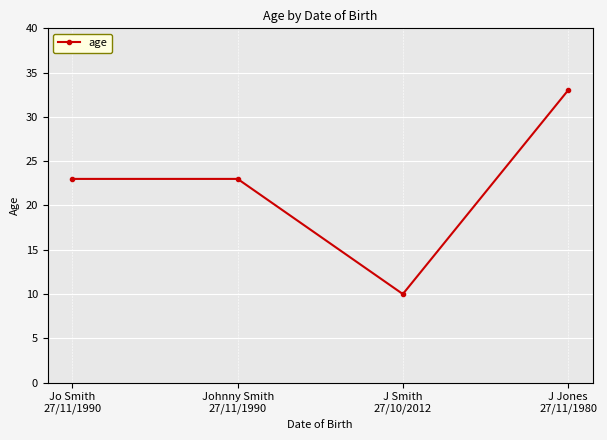

What is the difference between the values at Johnny Smith
27/11/1990 and J Smith
27/10/2012?

13